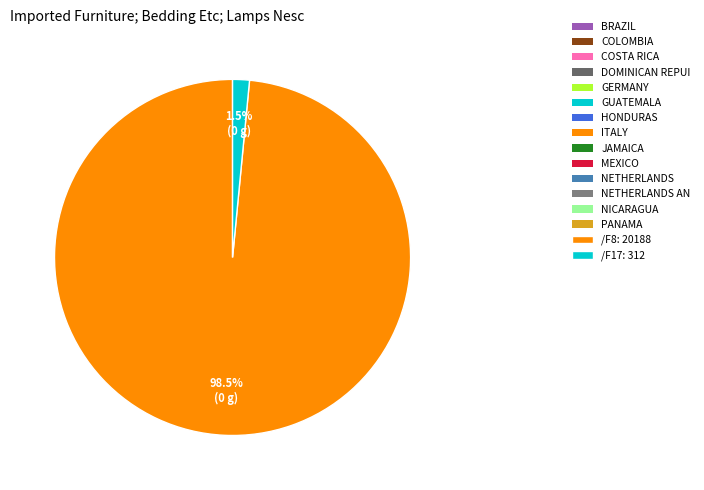

Does any single category account for the majority?

Yes